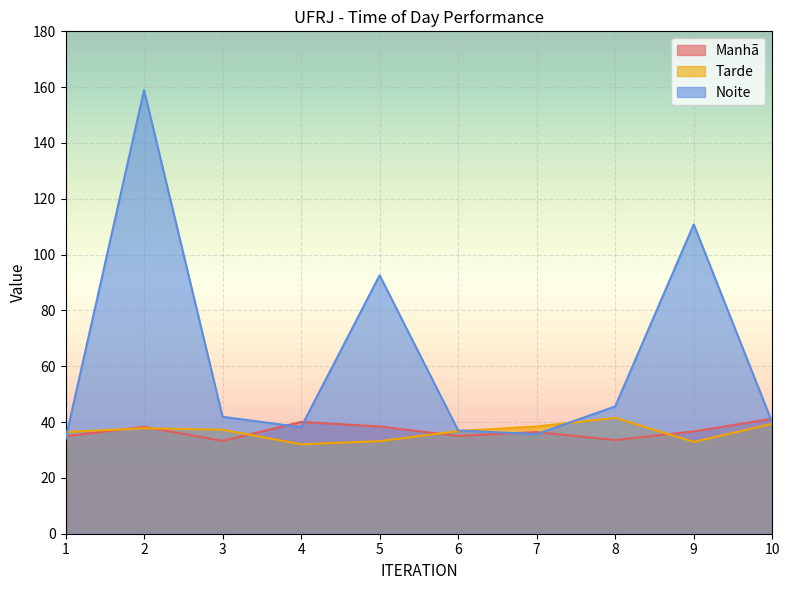

What is the sum of the Tarde values at 7 and 3?

75.7